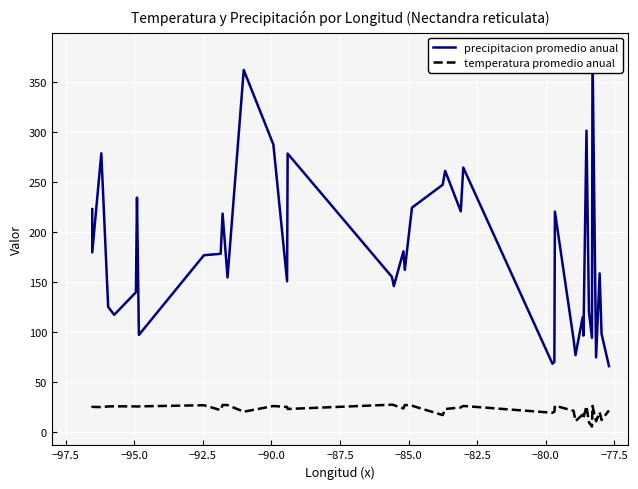

At how many categories does at least one series exceed 51?

40